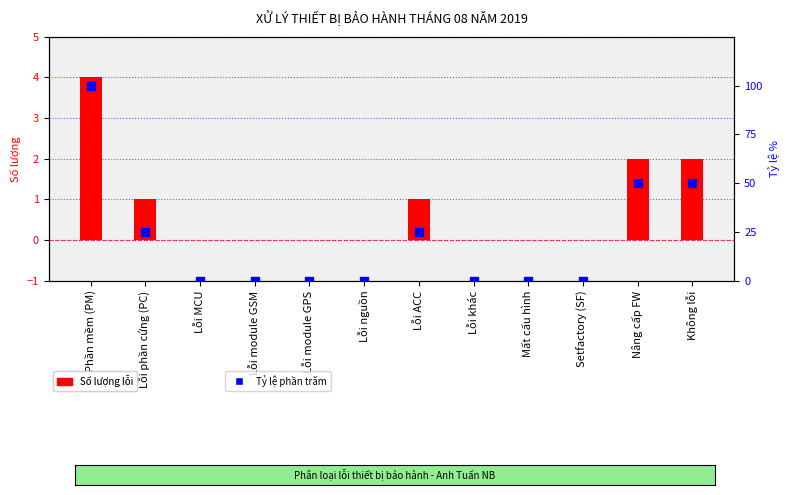

At how many categories does at least one series exceed 13?

5